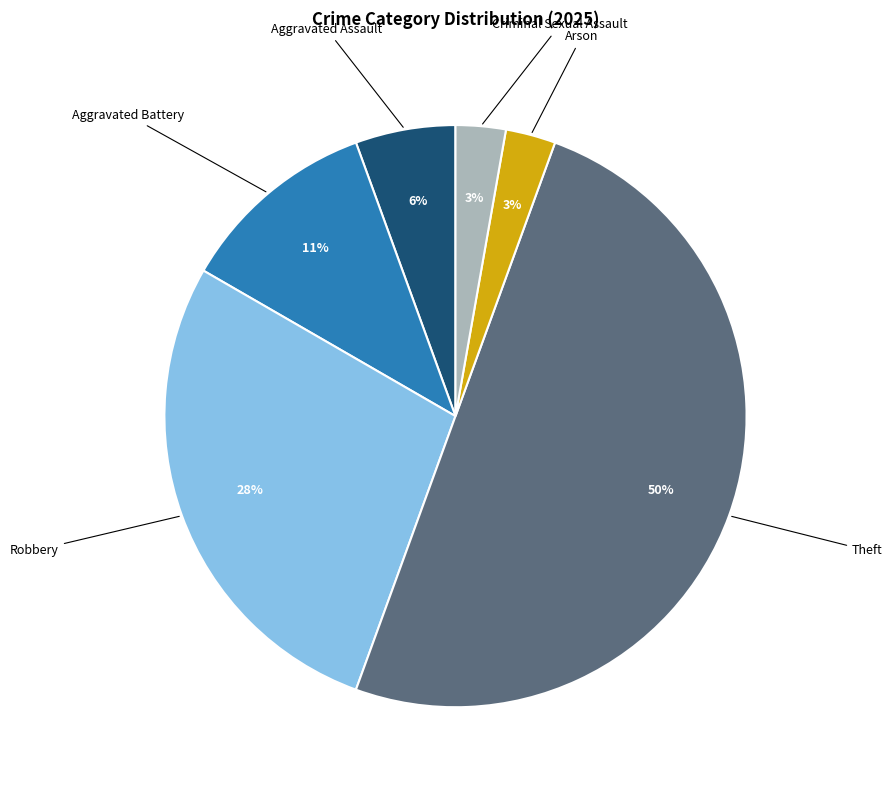

Between Arson and Aggravated Assault, which is larger?

Aggravated Assault